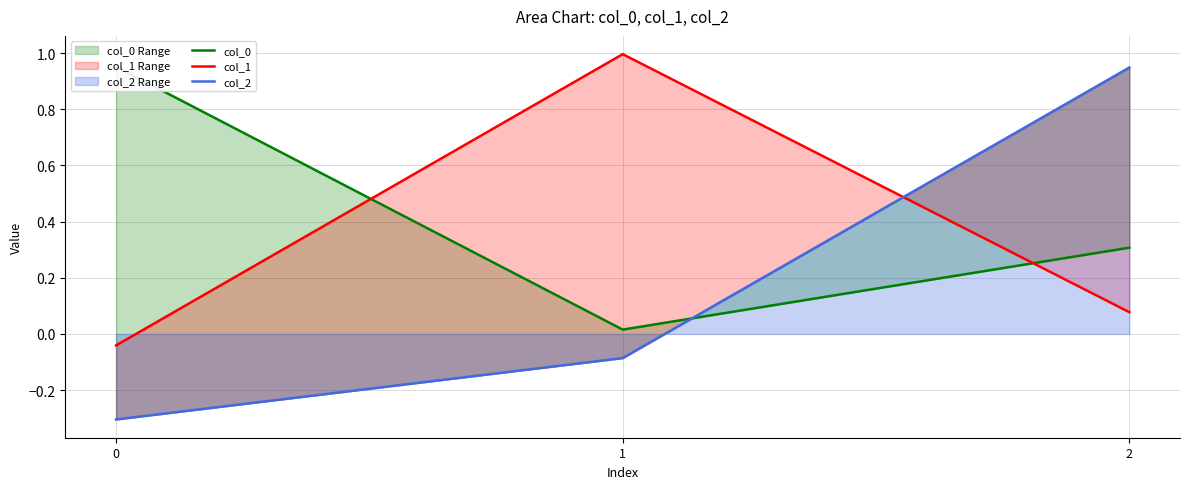

Rank the series by their maximum value, from highest to lowest.

col_1, col_0, col_2